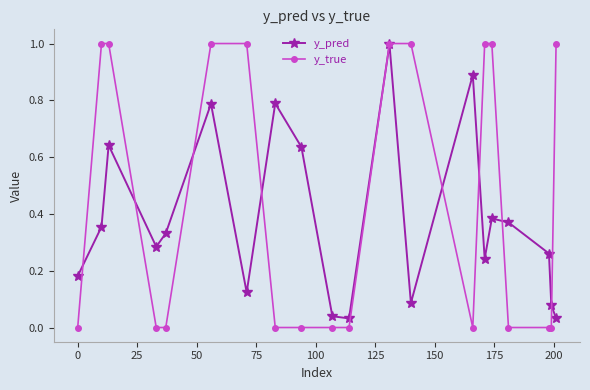

How many series are shown in this chart?

2